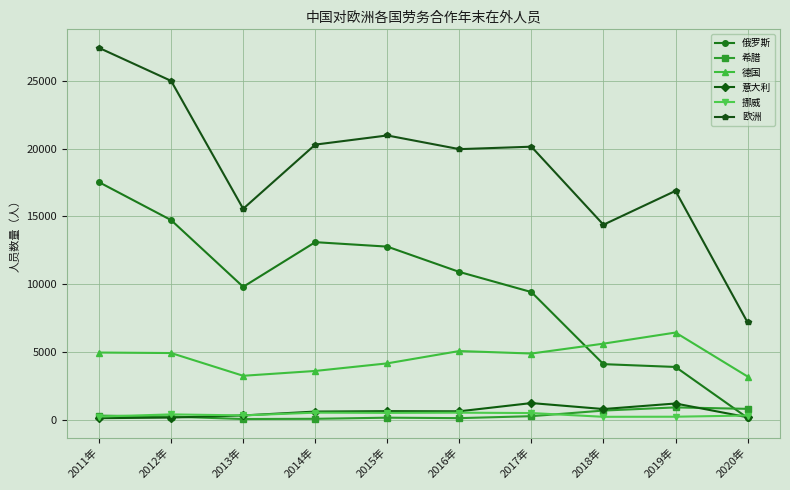

True or false: 挪威 has more than 1 points higher than both neighbors.

True